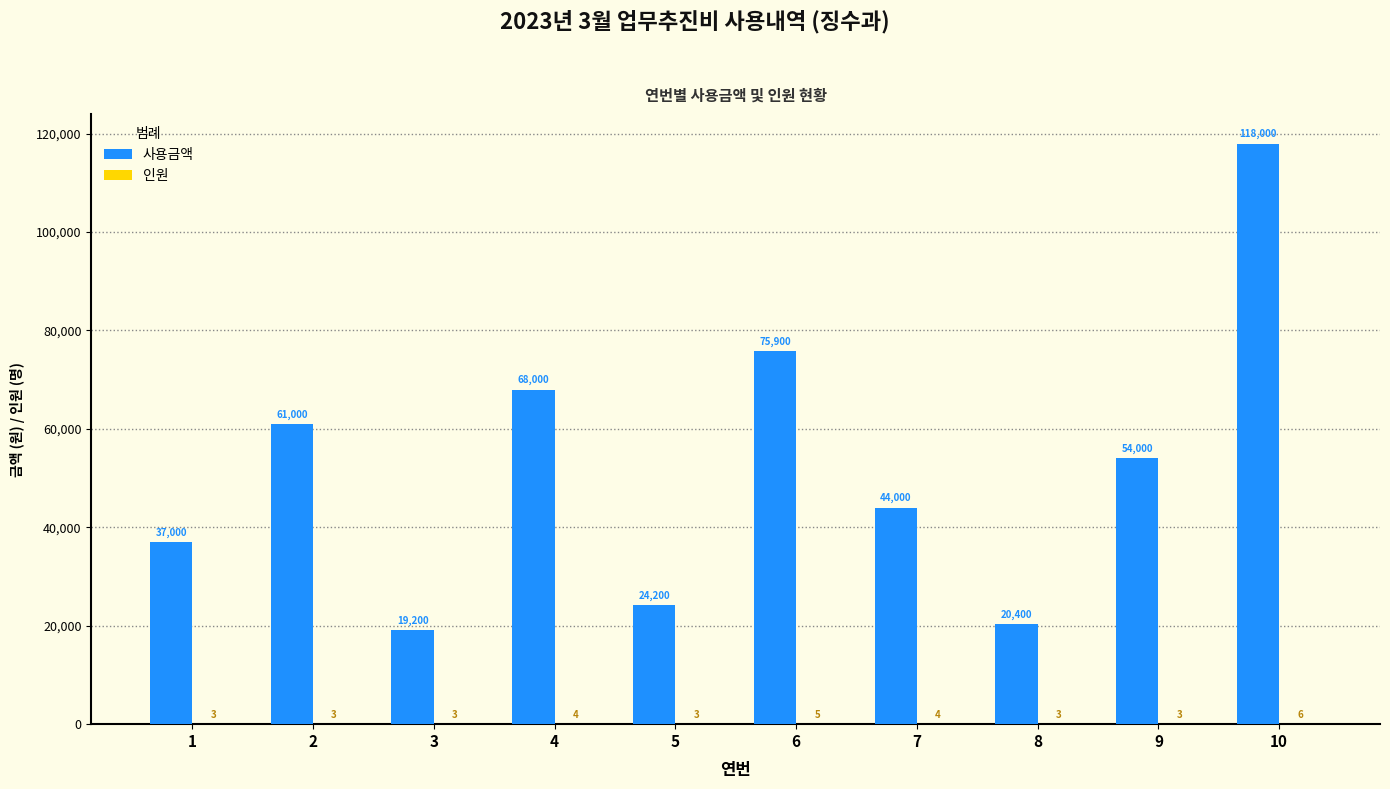

The value of 사용금액 at 9 is 80543. True or false?

False